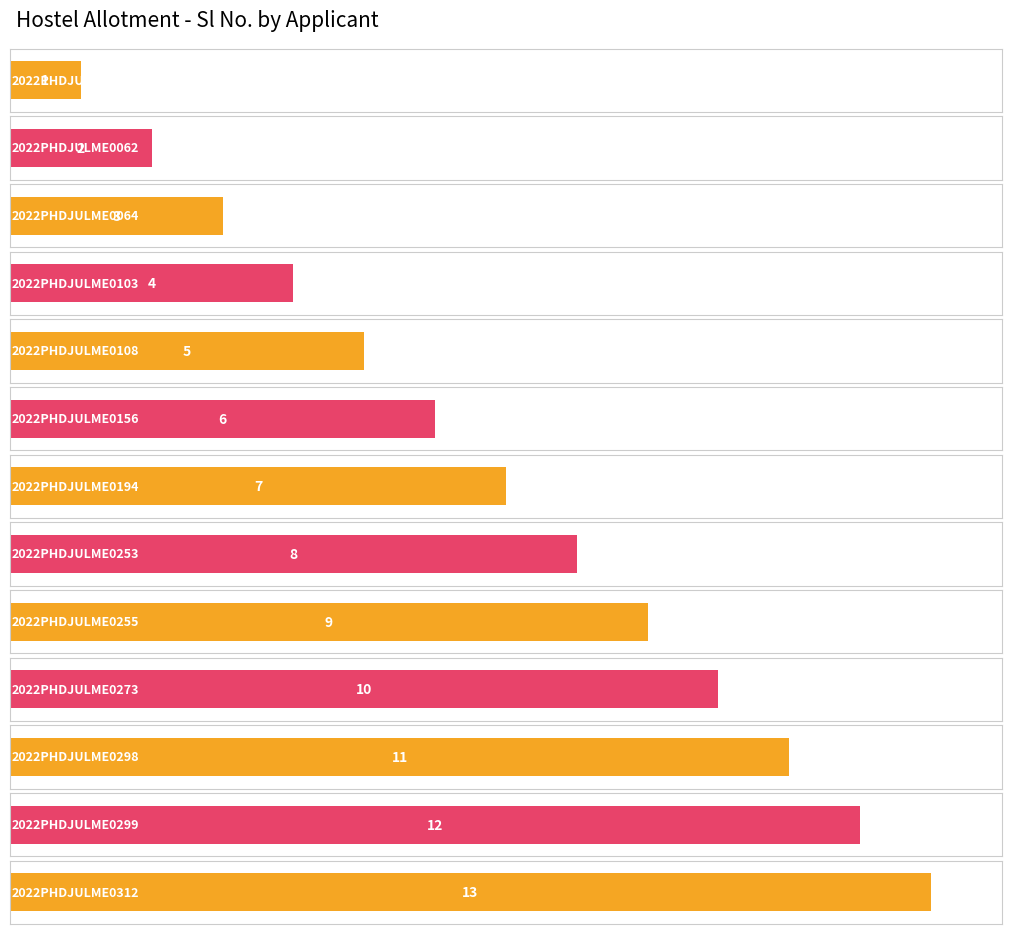

How many values are below 7?

6